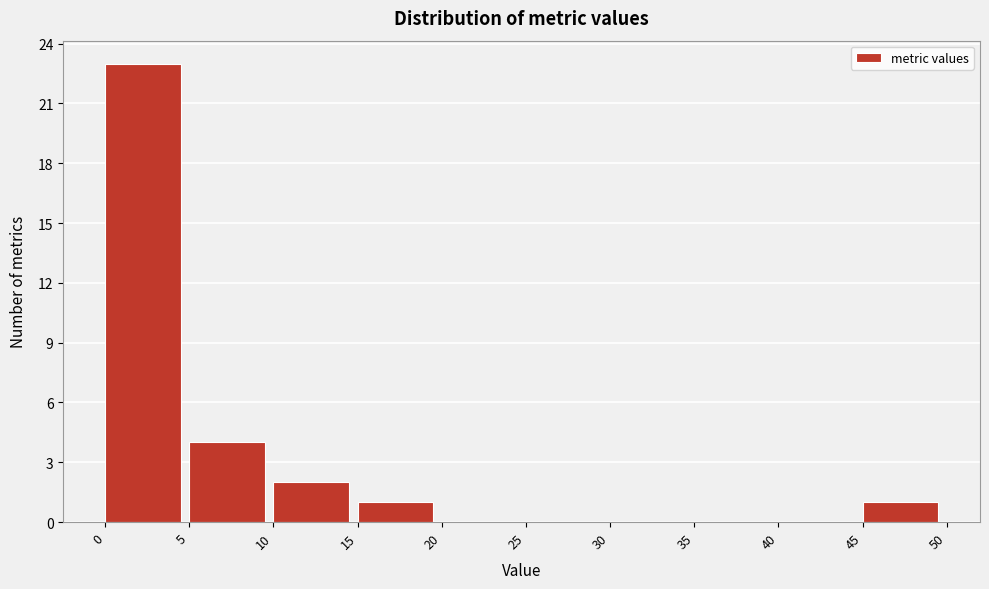

Which range on the x-axis has the tallest bar?

0 to 5